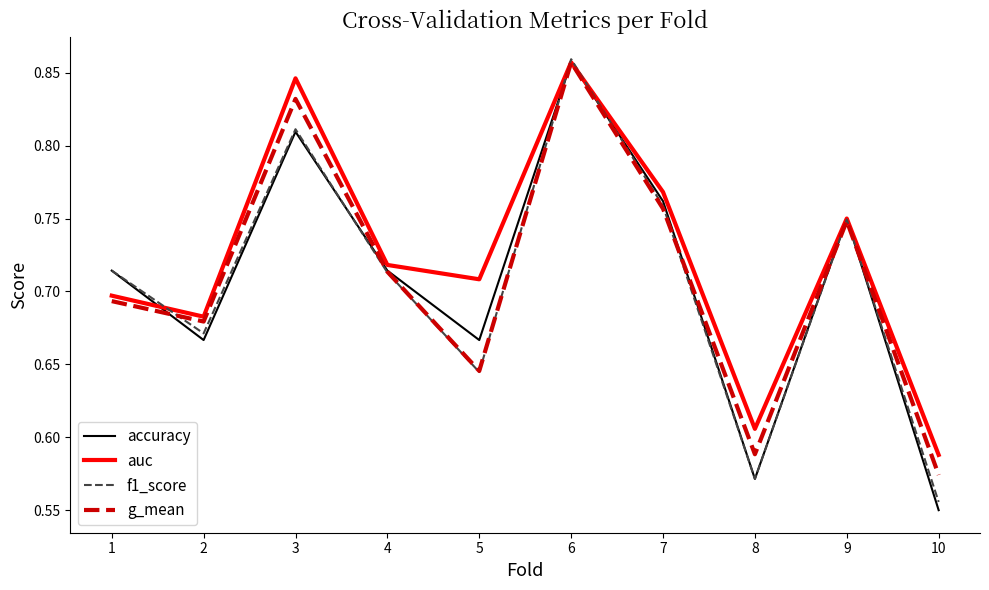

In auc, how many points are higher than both neighbors (excluding endpoints)?

3